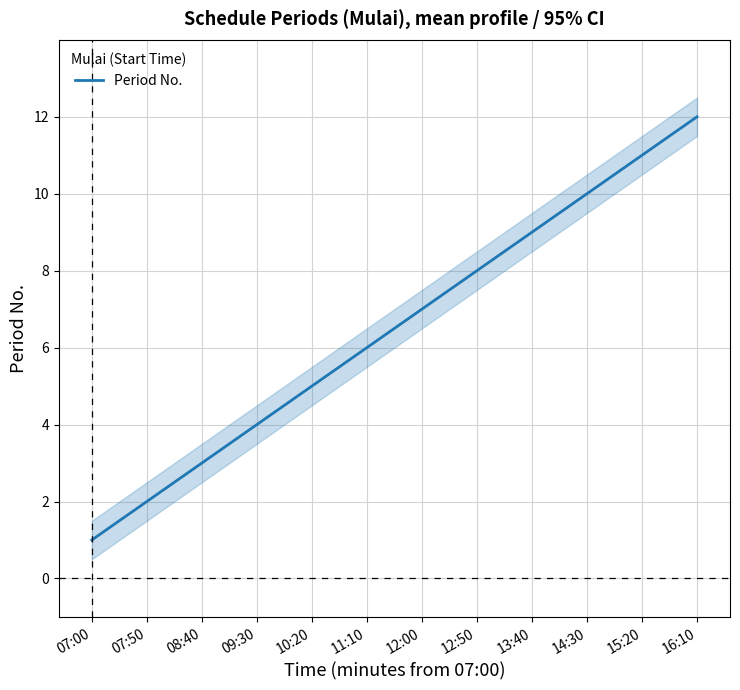

What is the sum of the values at 14:30 and 07:00?

11